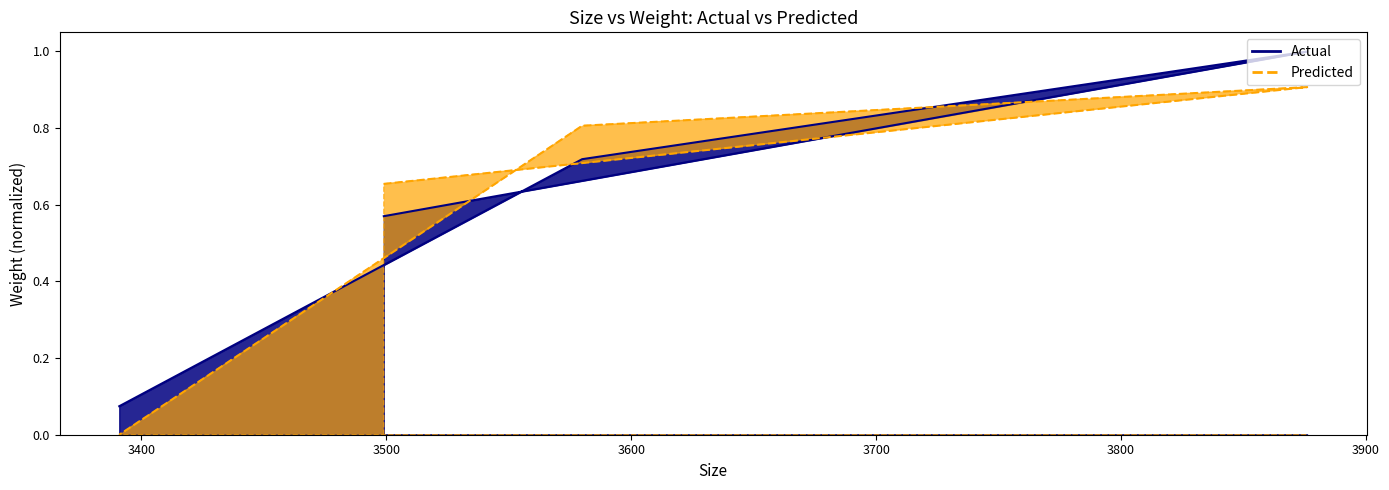

Where is the data nearest to the value 0?

3391